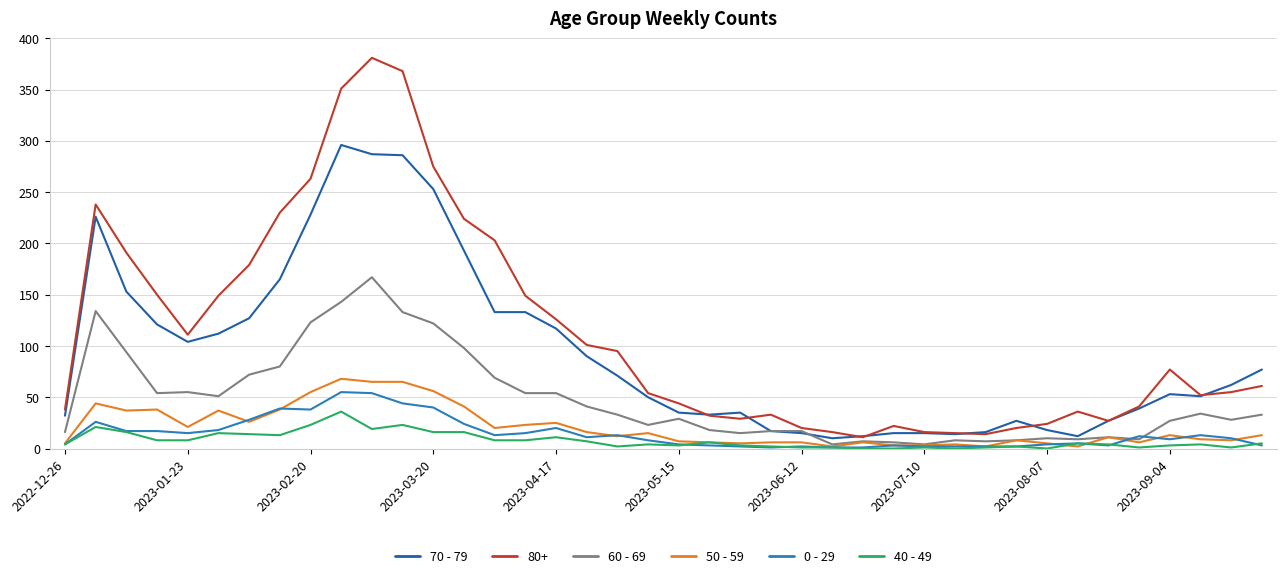

At how many categories does at least one series exceed 258?

5